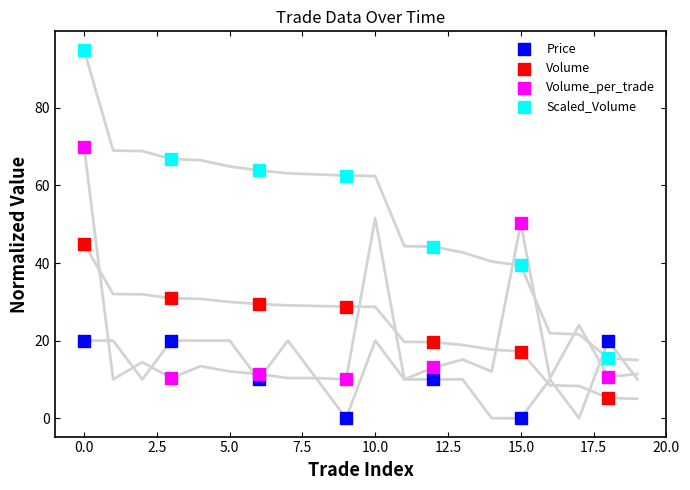

Which series reaches the minimum Y coordinate?

Price